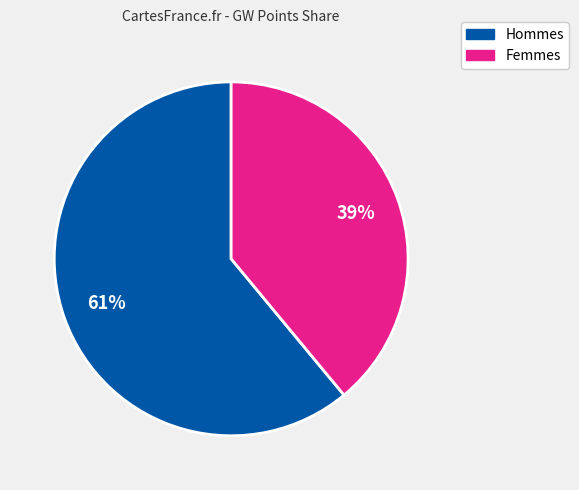

To the nearest percent, what is the difference between the largest and smallest slice percentages?

22%